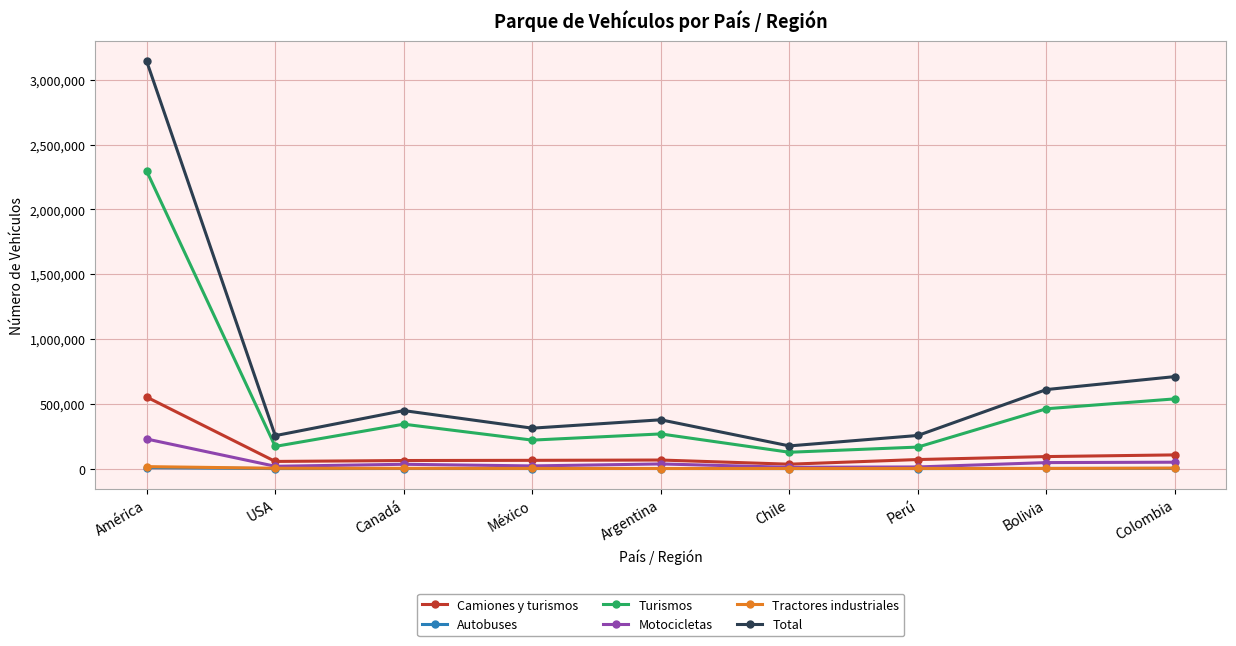

How many lines are shown in the chart?

6